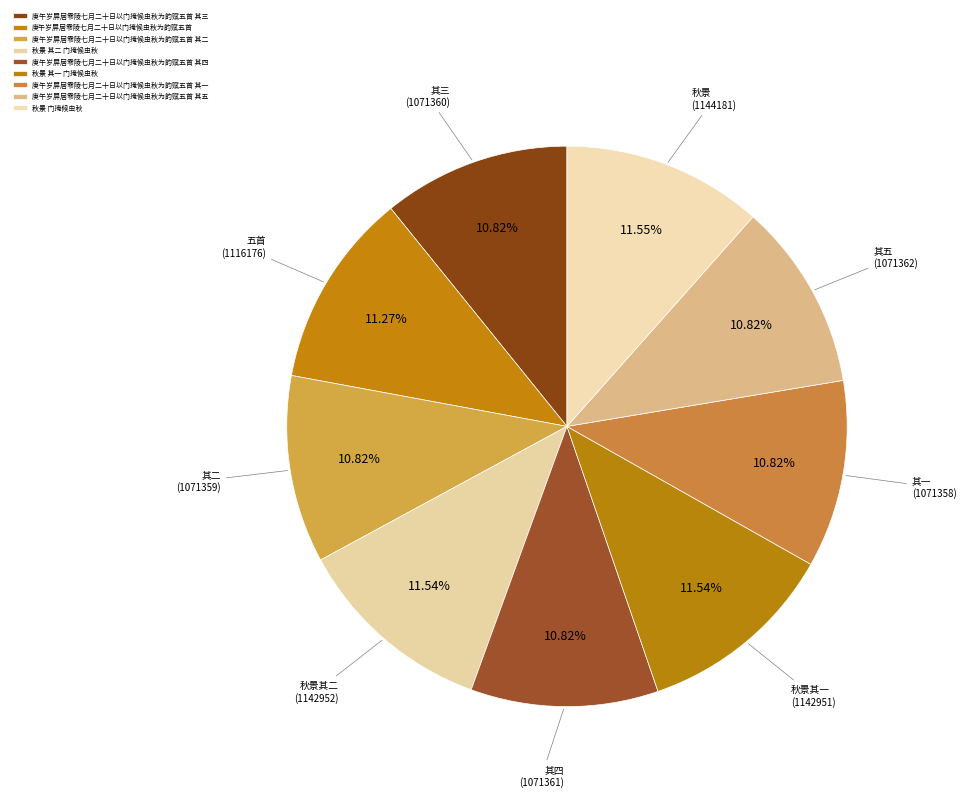

How many slices are in this pie chart?

9